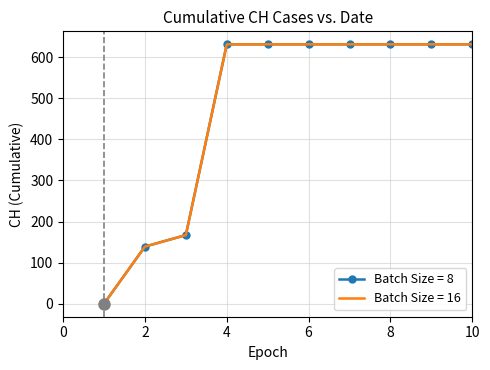

What is the difference between the maximum and minimum values in the Batch Size = 16 series?

631